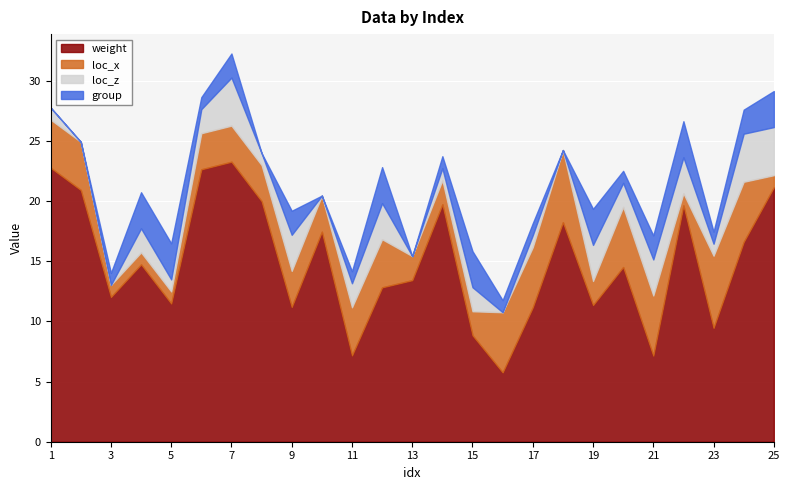

At how many categories does at least one series exceed 11?

20